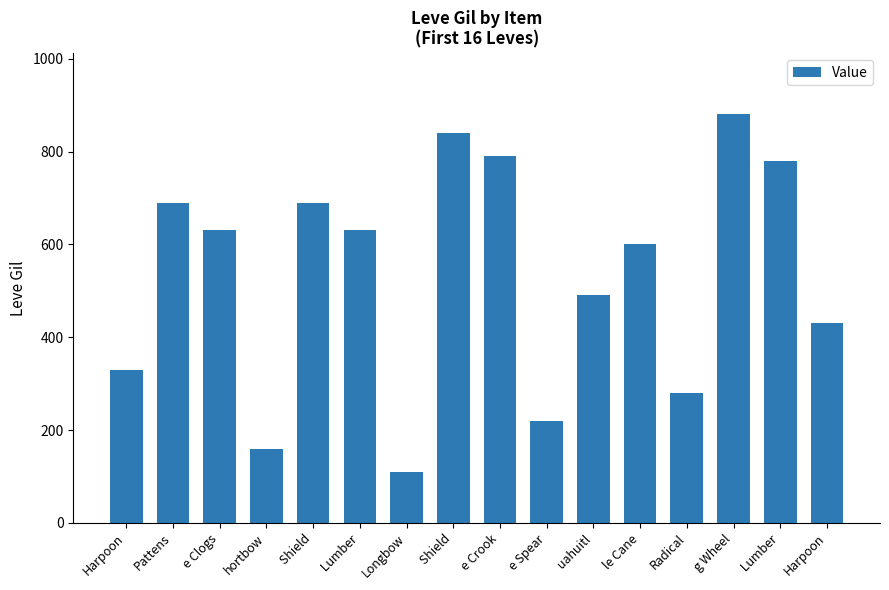

At which category does the chart reach its minimum across all series?

Longbow